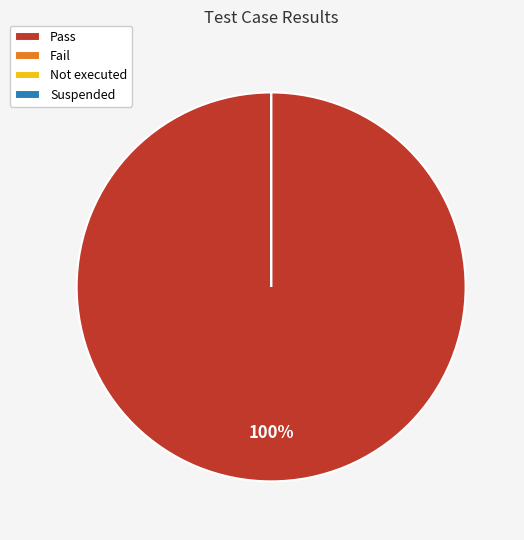

How many slices are in this pie chart?

4